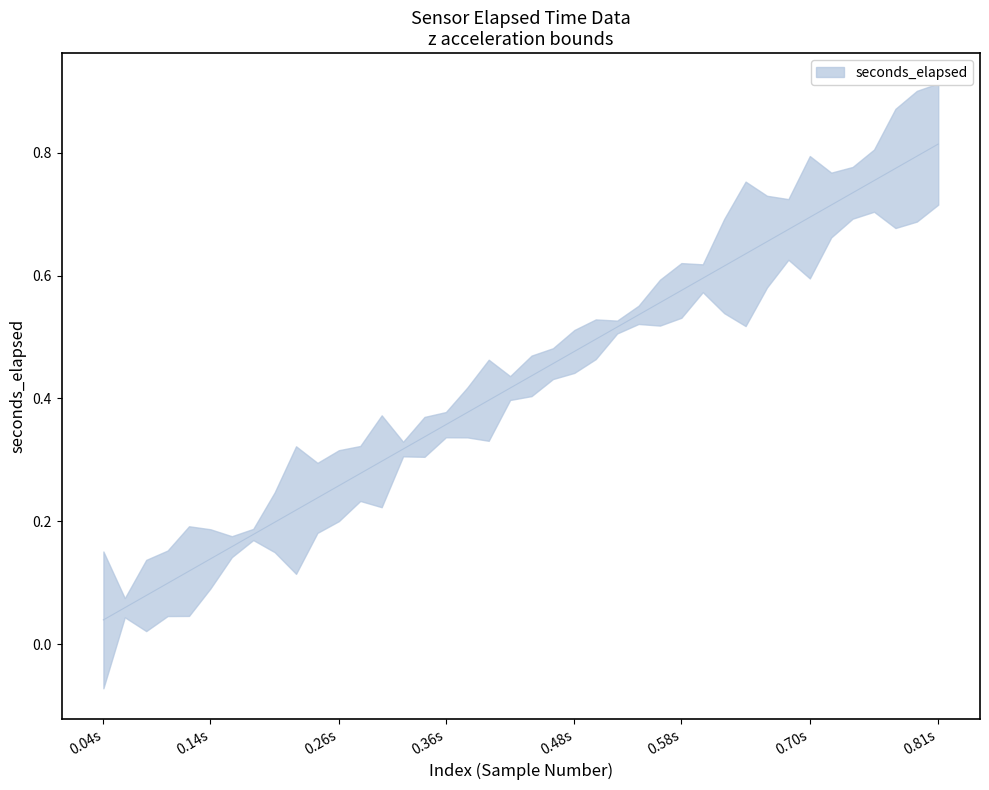

True or false: the data shows 0.2 at 28.

False